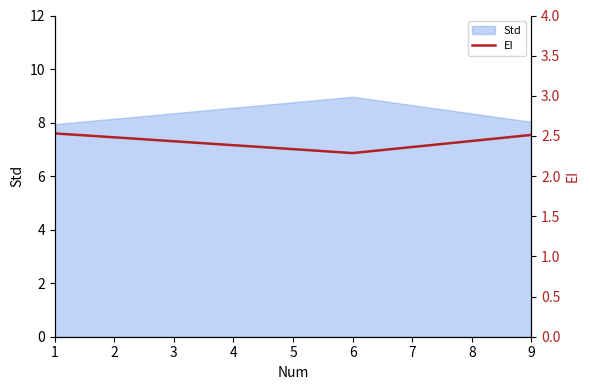

What is the minimum value for Std?

7.9